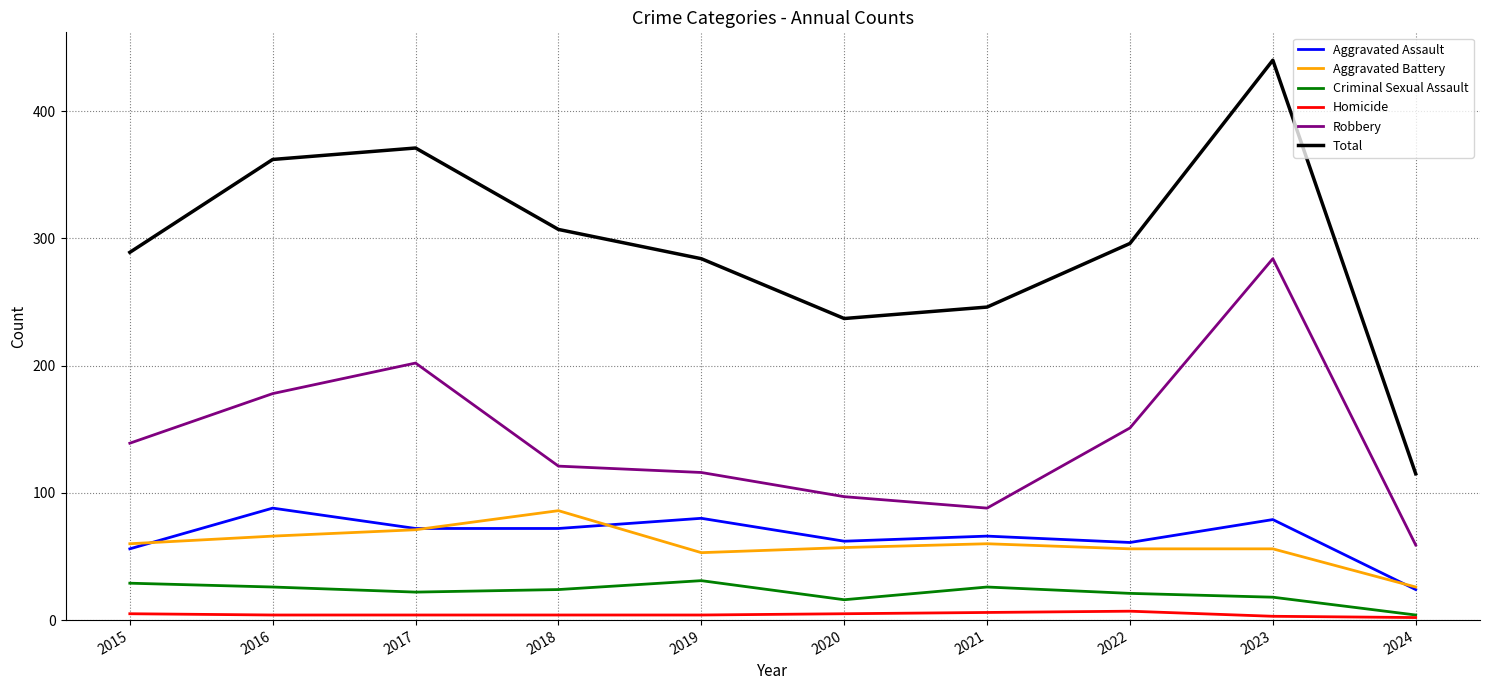

Where is Total nearest to the value 277?

2019